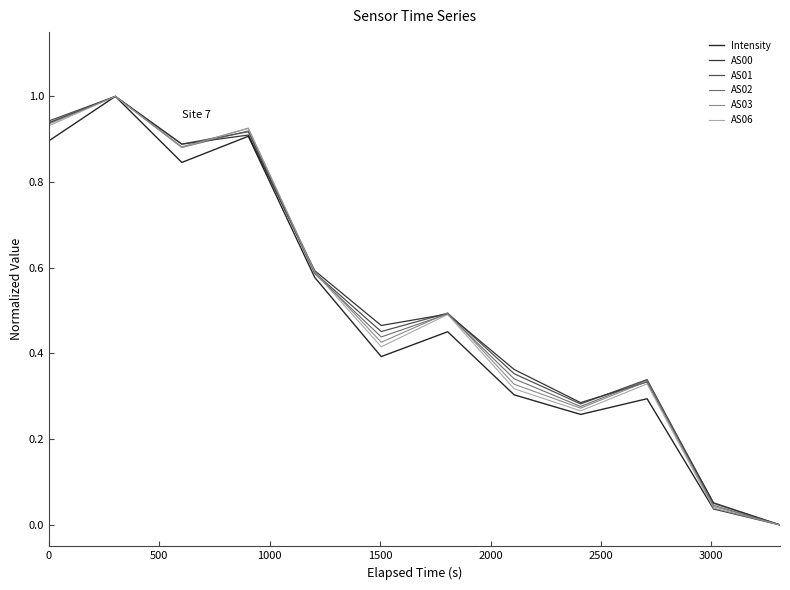

After their last crossing, which series has the higher values: AS00 or AS01?

AS00